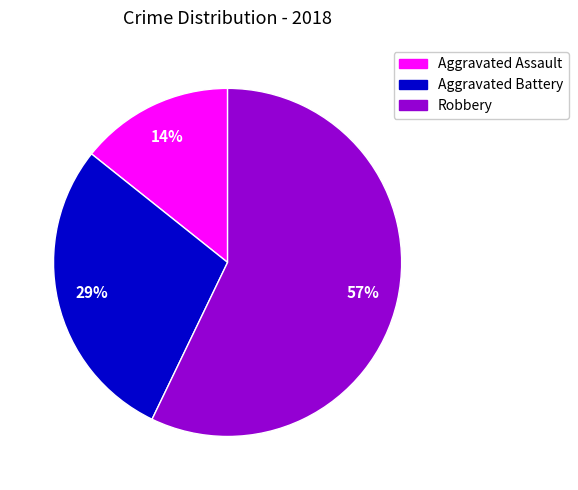

Which category accounts for the majority?

Robbery